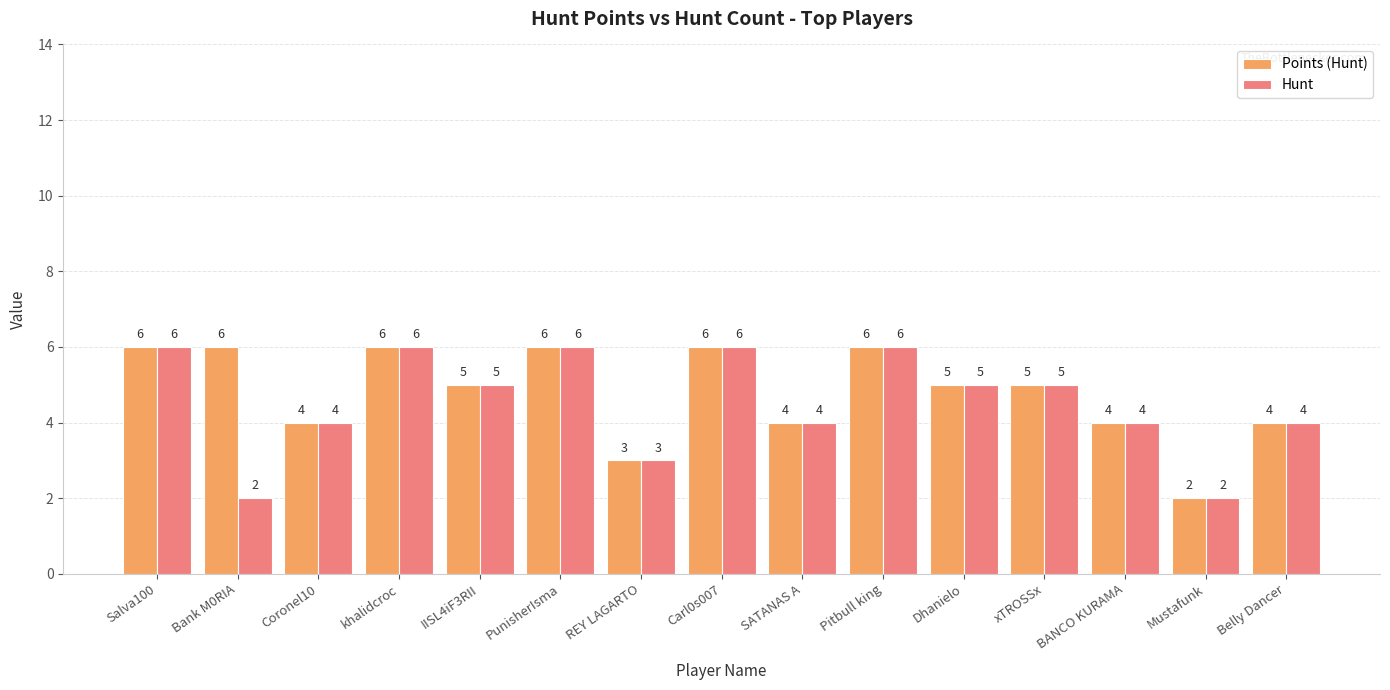

Count the Hunt values in the range 4 to 6.

12